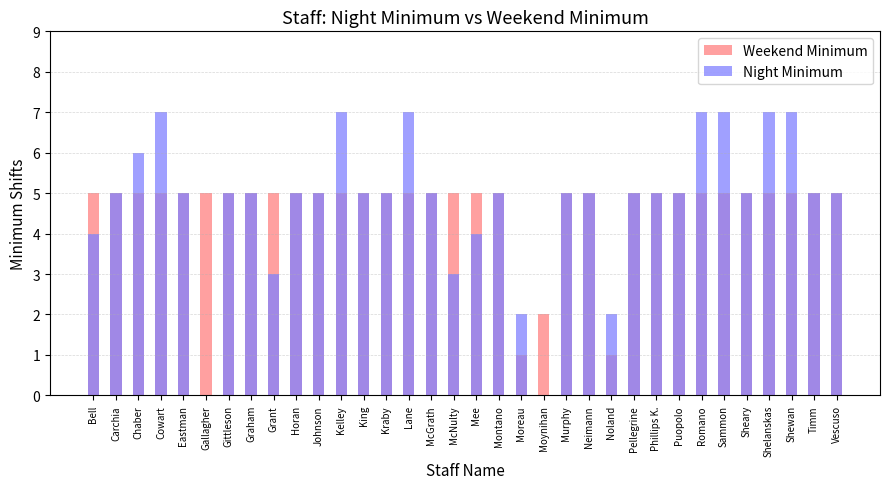

What is the difference between the second highest and minimum values in the Weekend Minimum series?

4